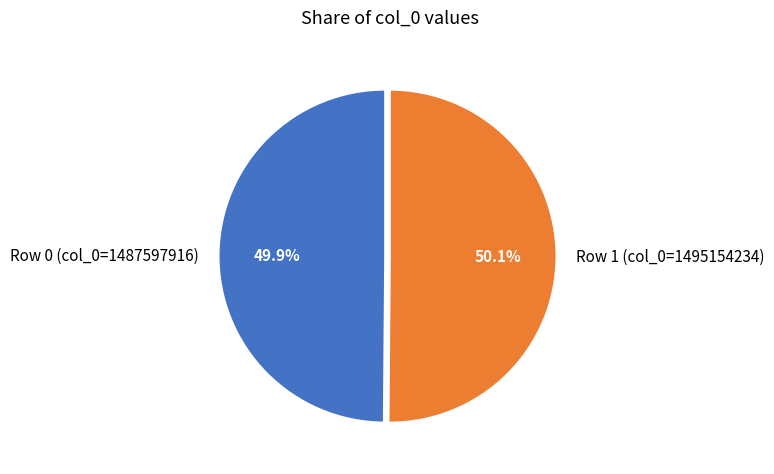

What percentage is NOT represented by Row 0 (col_0=1487597916)?

50.1%